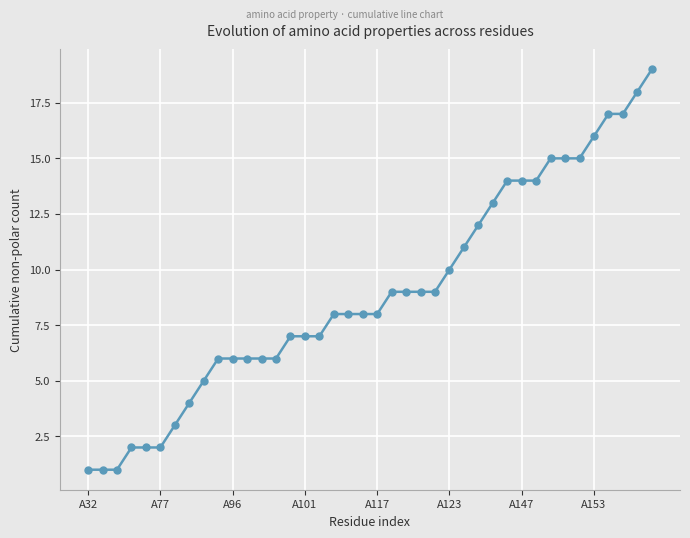

What is the difference between the second highest and second lowest values?

17